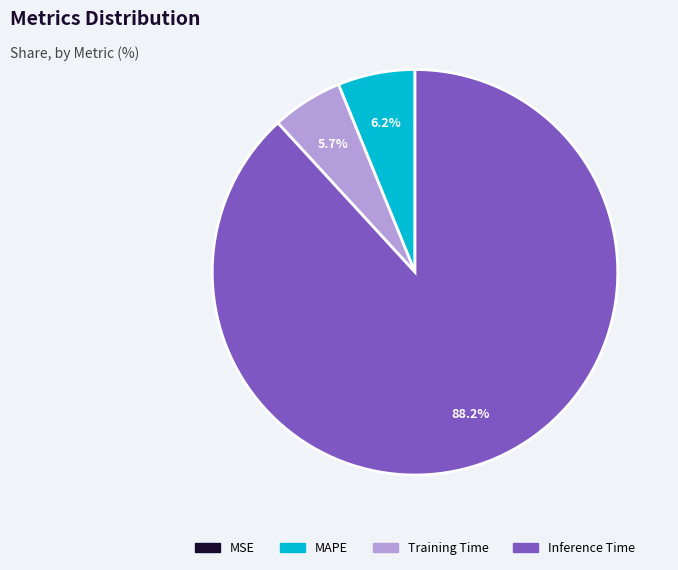

Does any single category account for the majority?

Yes